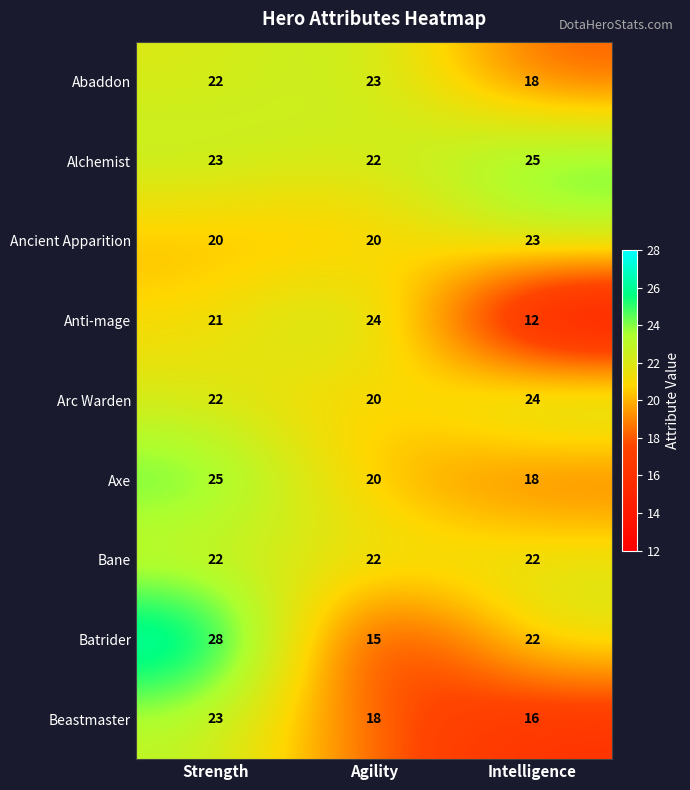

Reading right to left, list all the values displayed in this chart.

Abaddon: 18	23	22
Alchemist: 25	22	23
Ancient Apparition: 23	20	20
Anti-mage: 12	24	21
Arc Warden: 24	20	22
Axe: 18	20	25
Bane: 22	22	22
Batrider: 22	15	28
Beastmaster: 16	18	23